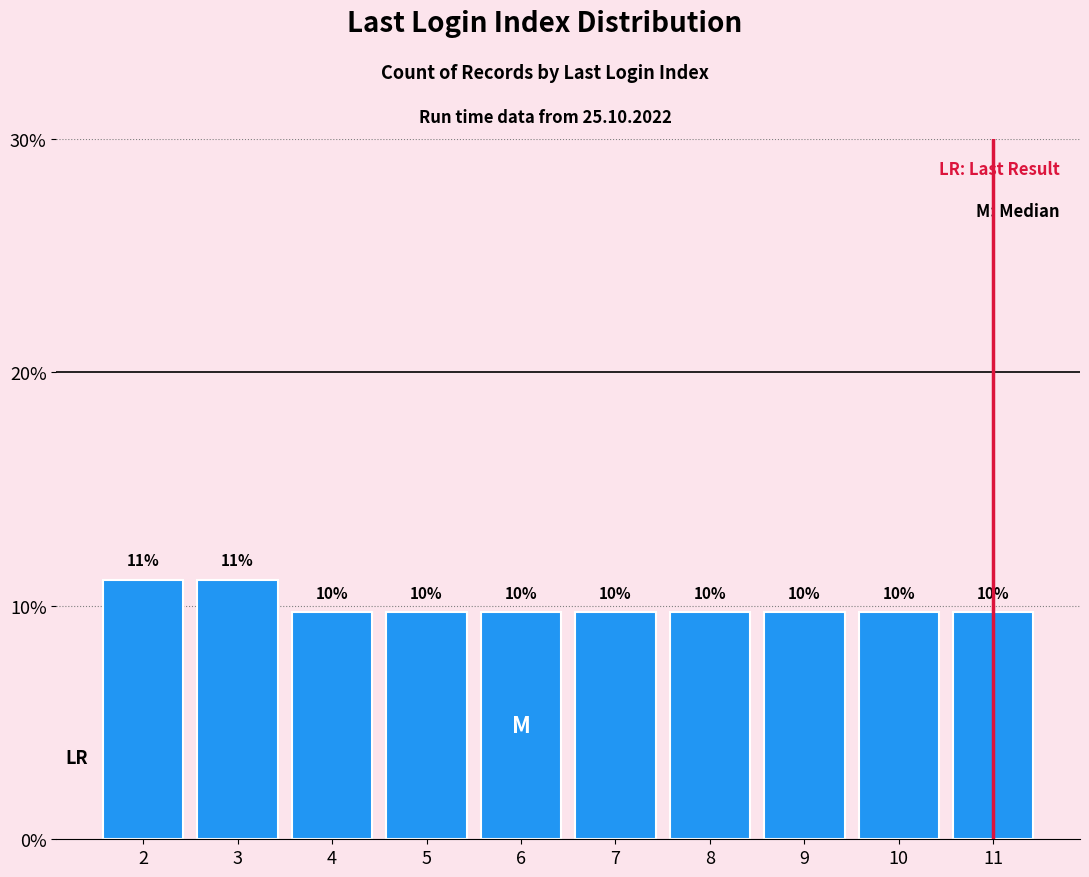

How many bars are there in total?

10